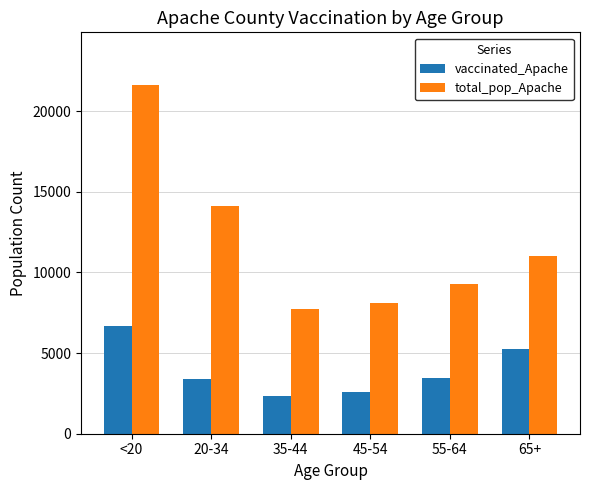

What is the value of the total_pop_Apache bar at the 6th from the left?

10984